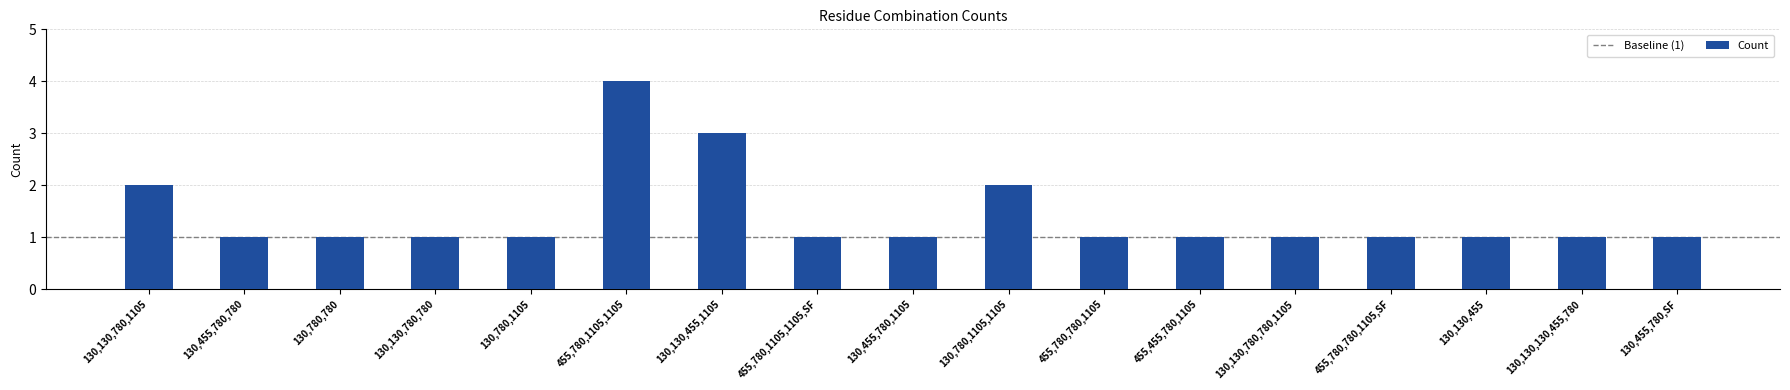

What is the value of the 13th bar from the left?

1